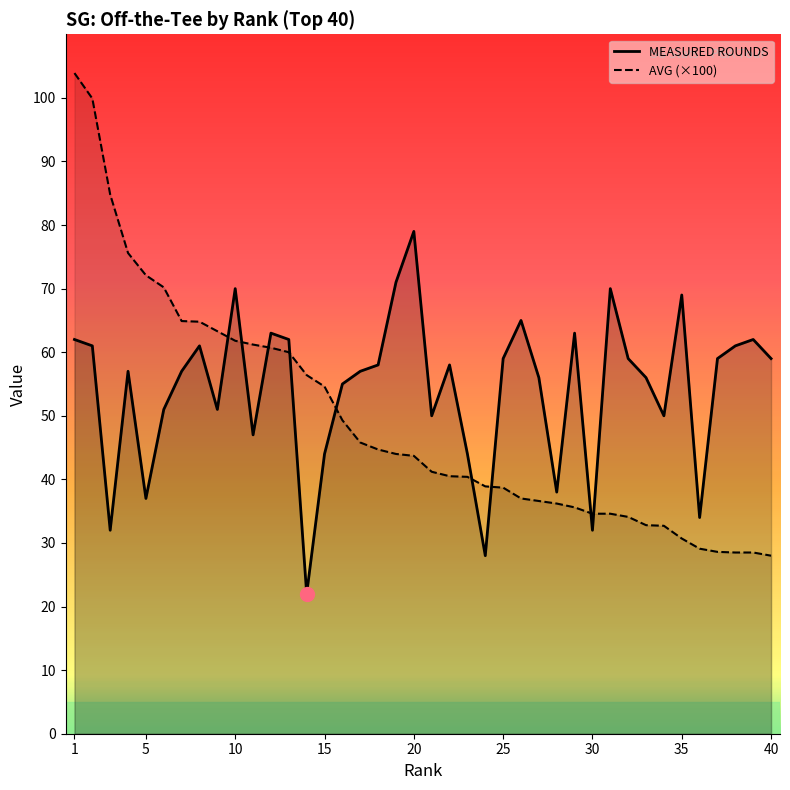

Where do AVG (x100) and MEASURED ROUNDS first cross each other?

9 and 10